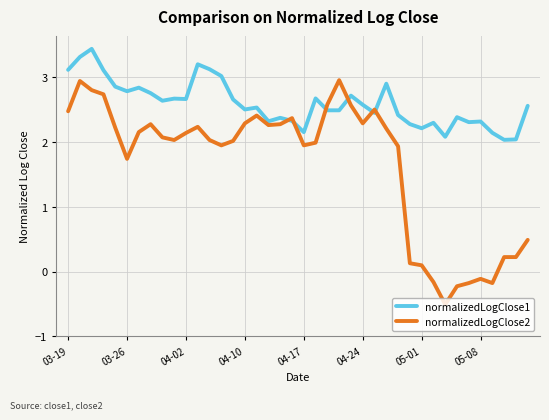

Which series ends up on top after the final intersection of normalizedLogClose1 and normalizedLogClose2?

normalizedLogClose1